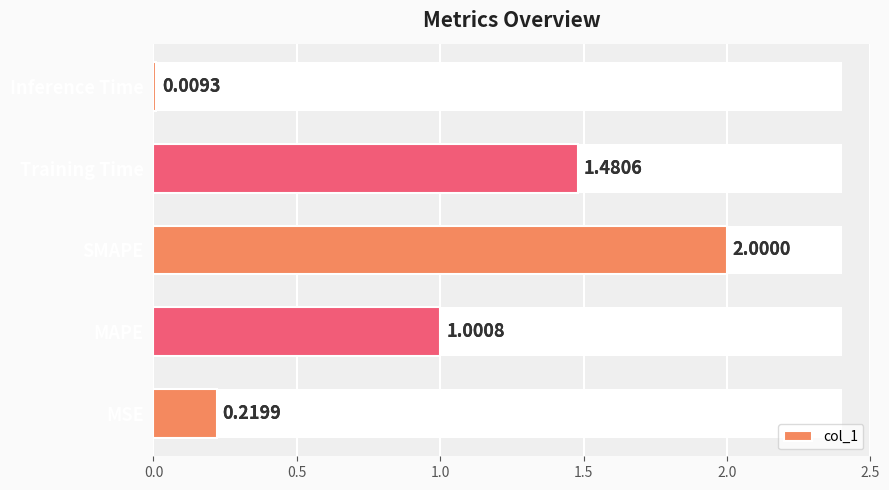

Is it true that the value at Inference Time is 0.0?

True